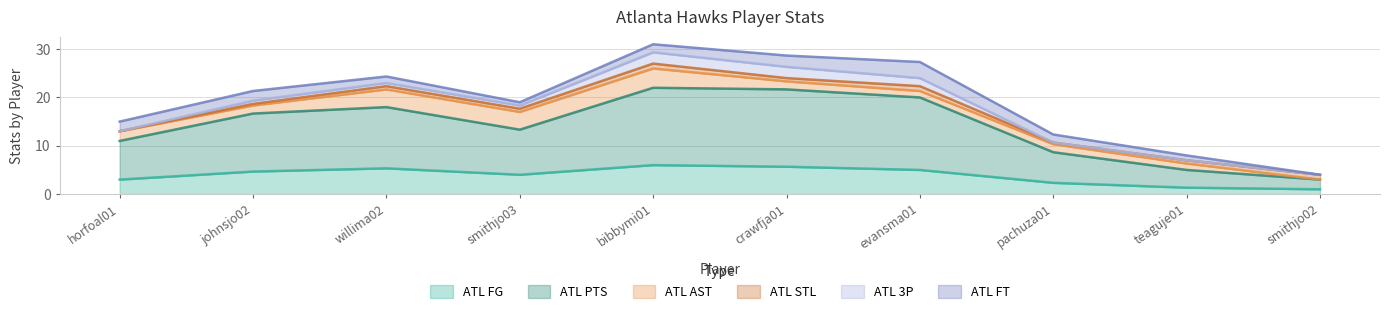

What is the total value across all series at pachuza01?

12.3